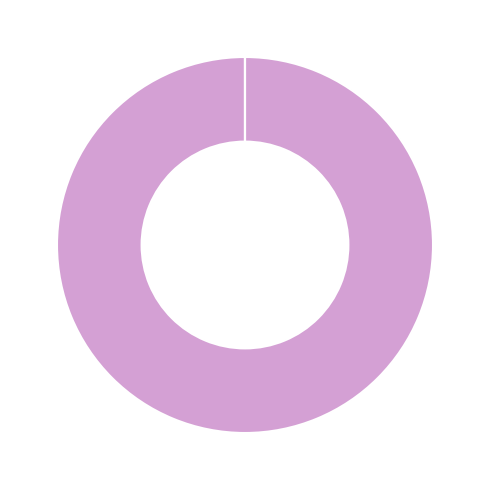

Does any single category account for the majority?

Yes